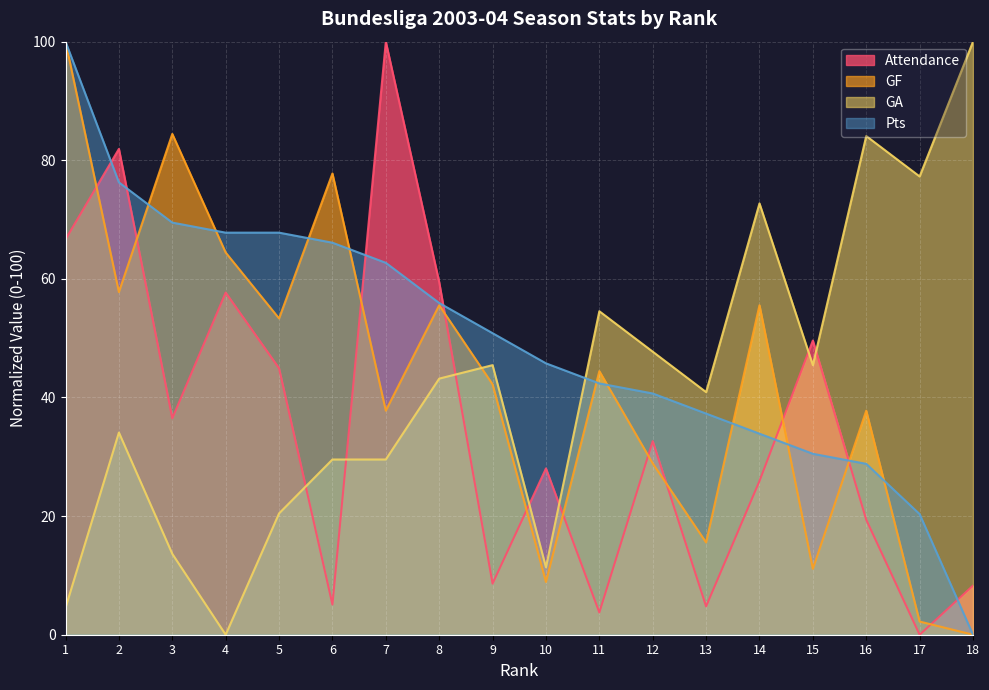

How many values in the Attendance series are below 32?

9